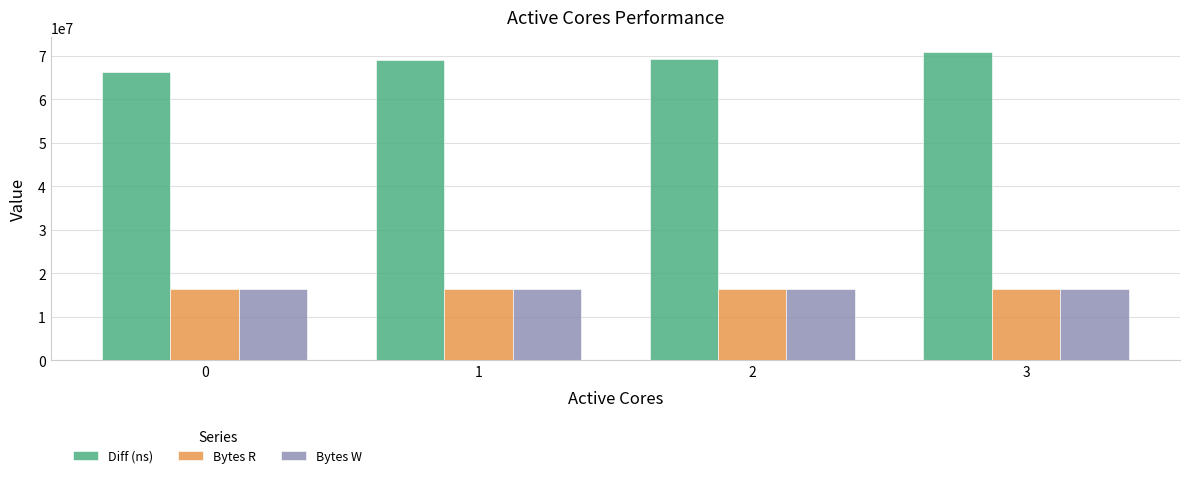

What are all the series names shown in the legend?

Diff (ns), Bytes R, Bytes W